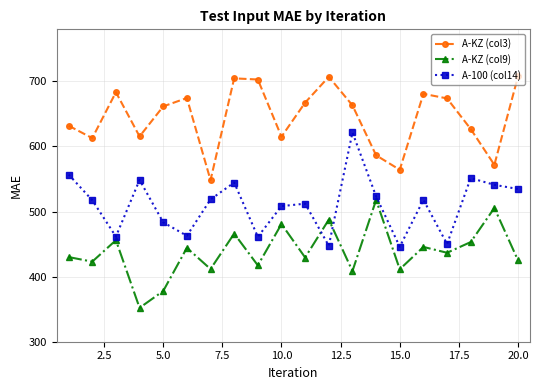

What is the average value of the A-100 (col14) series?

510.5